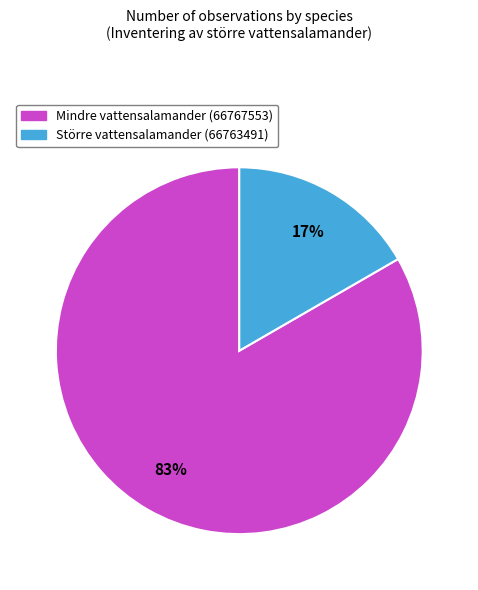

Between Större vattensalamander (66763491) and Mindre vattensalamander (66767553), which is larger?

Mindre vattensalamander (66767553)